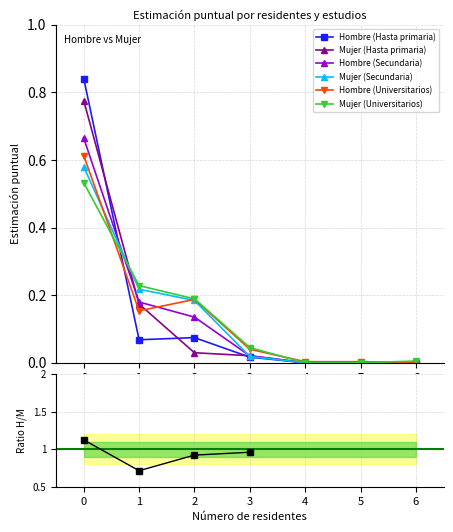

List the labels in order of Mujer (Universitarios) value, smallest first.

4, 5, 6, 3, 2, 1, 0